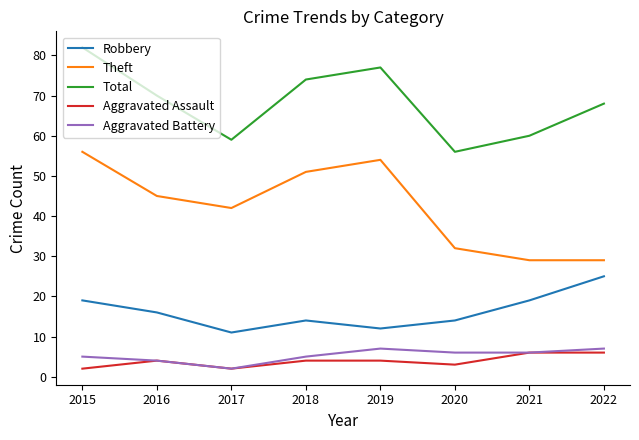

True or false: Total and Theft intersect in this chart.

False